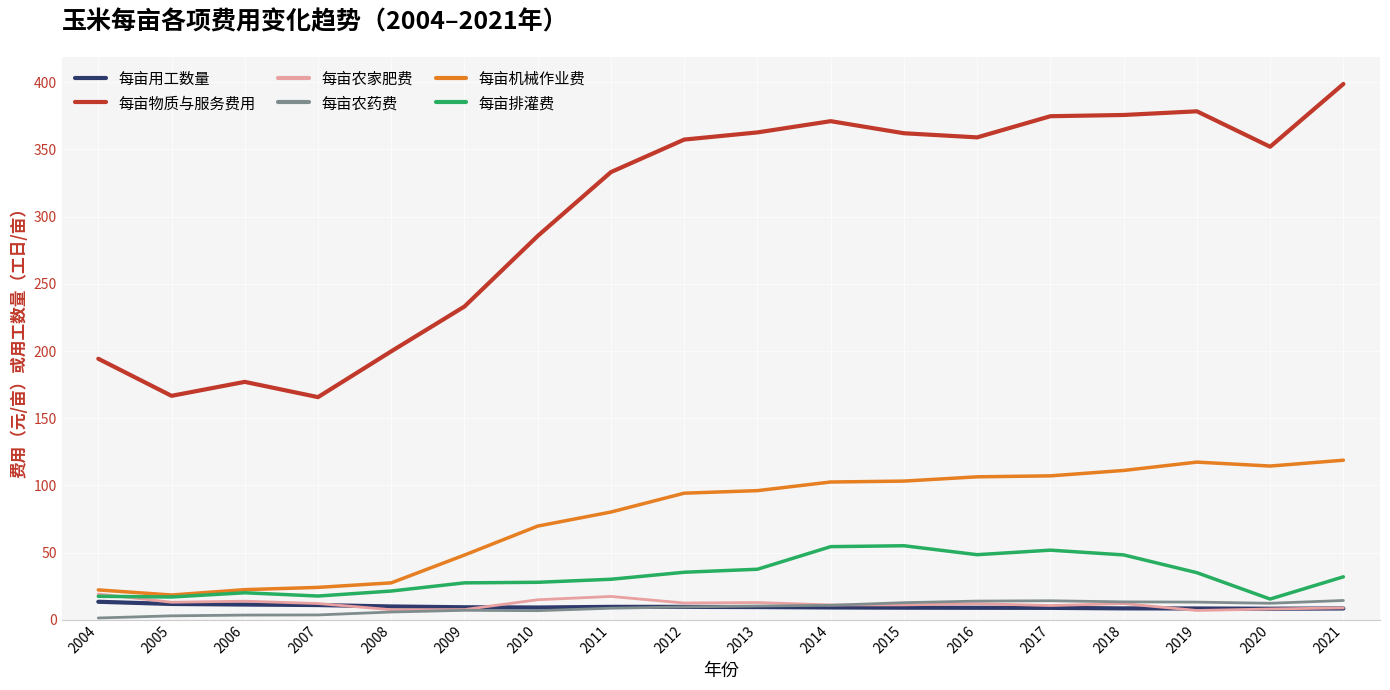

Is the value of 每亩机械作业费 at 2015 greater than the value of 每亩用工数量 at 2015?

Yes